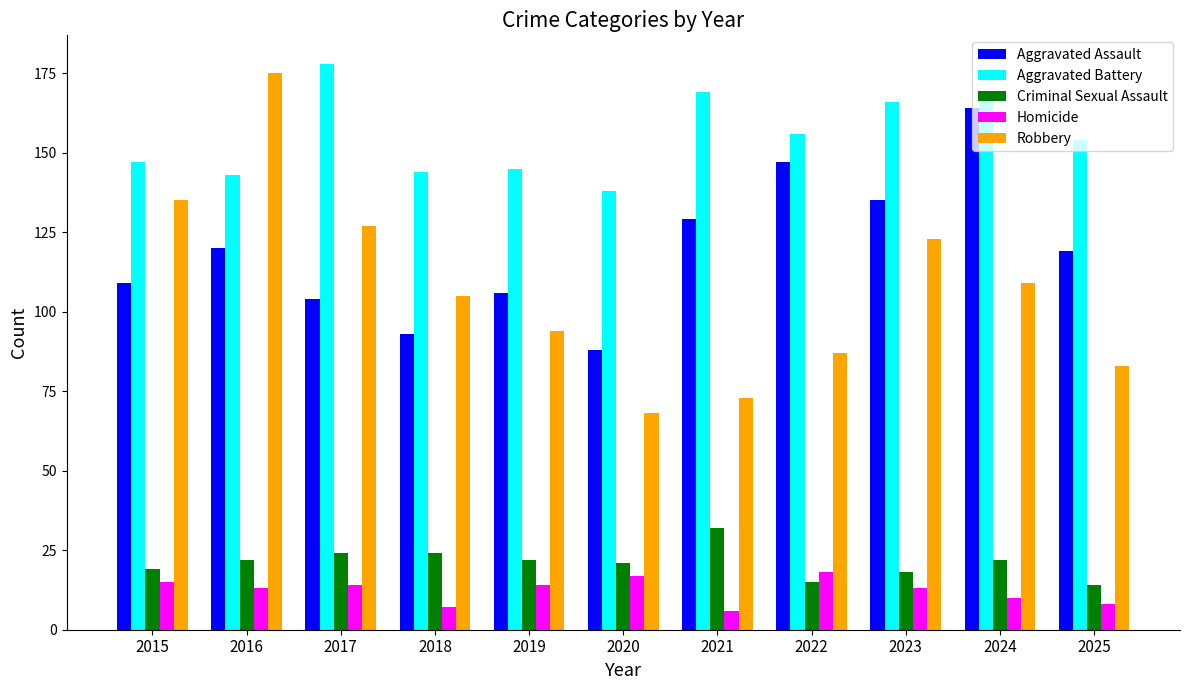

At 2019, list the series in order from smallest to largest.

Homicide, Criminal Sexual Assault, Robbery, Aggravated Assault, Aggravated Battery